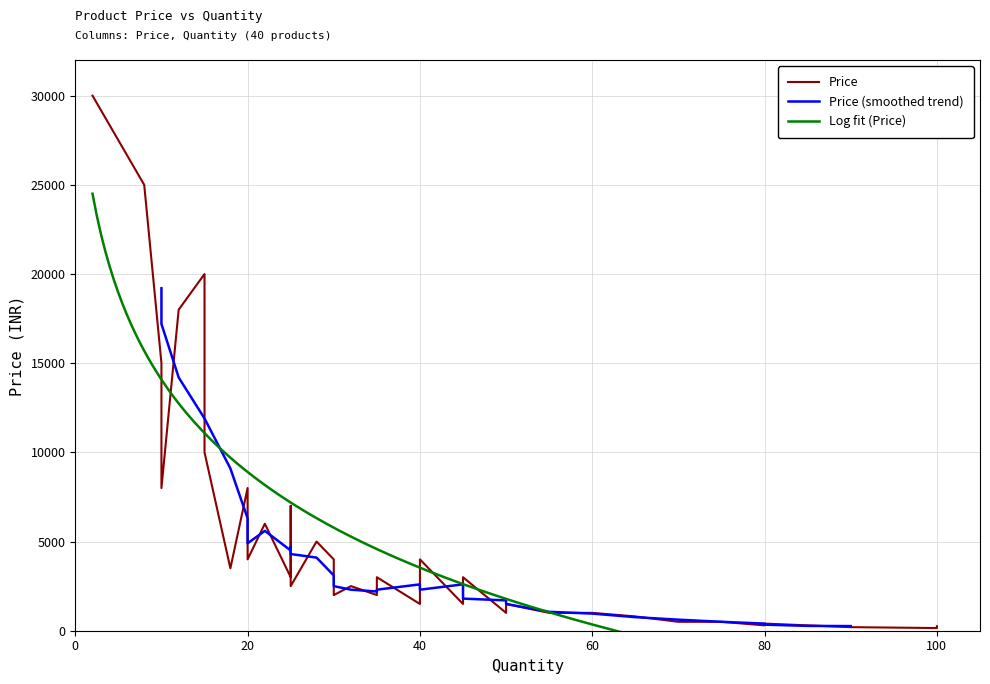

Rank the categories by value from lowest to highest.

100, 90, 100, 80, 85, 80, 70, 75, 65, 50, 60, 55, 40, 45, 50, 35, 30, 45, 30, 32, 40, 25, 25, 35, 45, 18, 30, 20, 40, 28, 22, 25, 20, 10, 15, 10, 12, 15, 8, 2